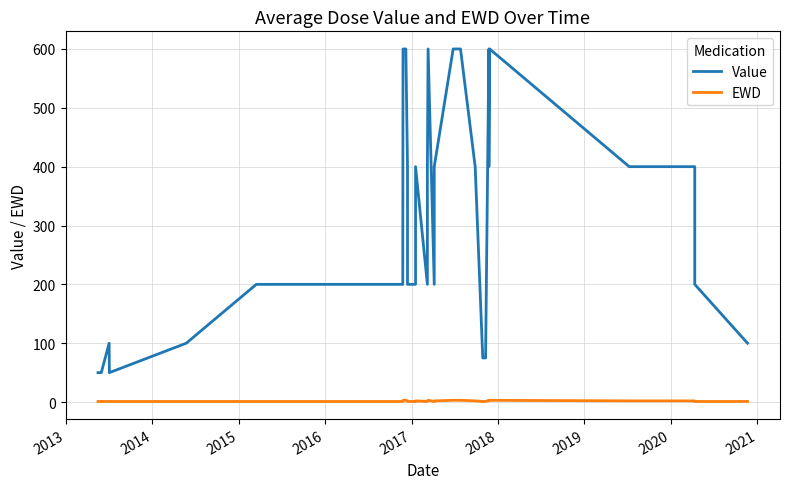

True or false: Value has a value of 299 at 2020.

False